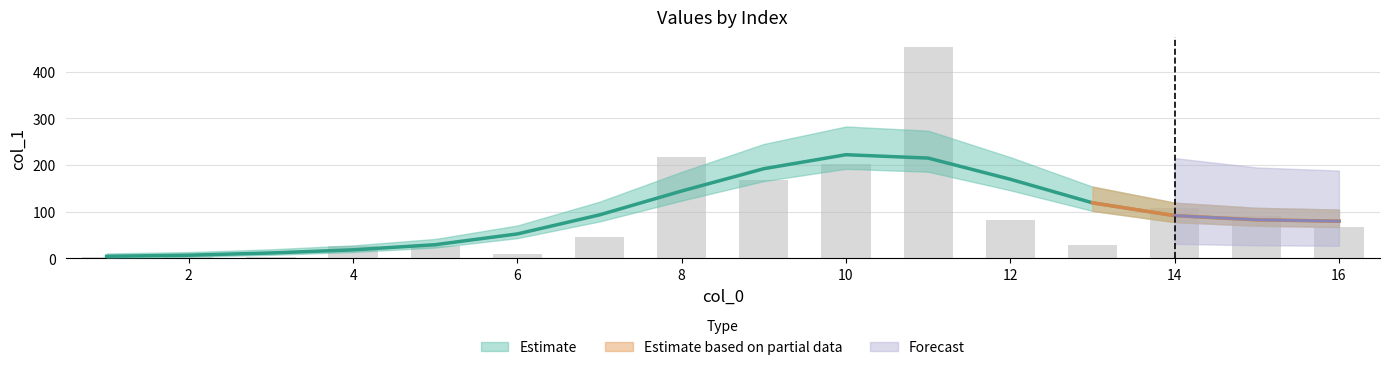

Reading right to left, transcribe all the data shown in this chart.

67.2	91.0	107.2	28.4	81.7	451.8	201.9	167.8	217.3	45.2	8.3	26.6	25.8	3.4	3.8	2.6